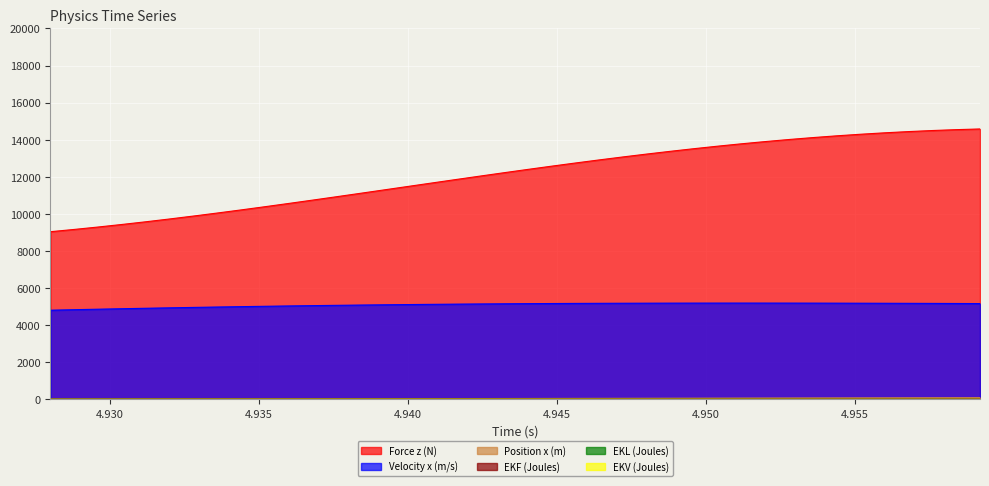

What is the label of the 4th point from the right?

4.9568